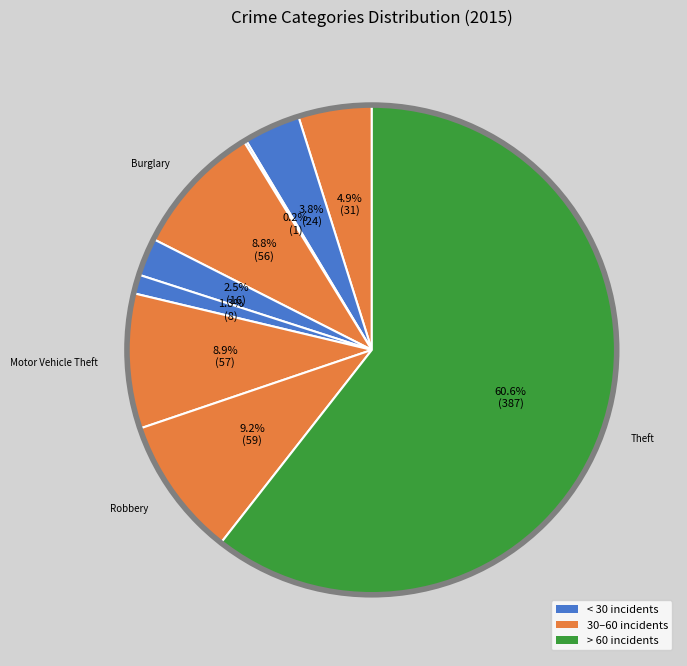

Rank the categories by value from lowest to highest.

Arson, Homicide, Criminal Sexual Assault, Aggravated Battery, Aggravated Assault, Burglary, Motor Vehicle Theft, Robbery, Theft